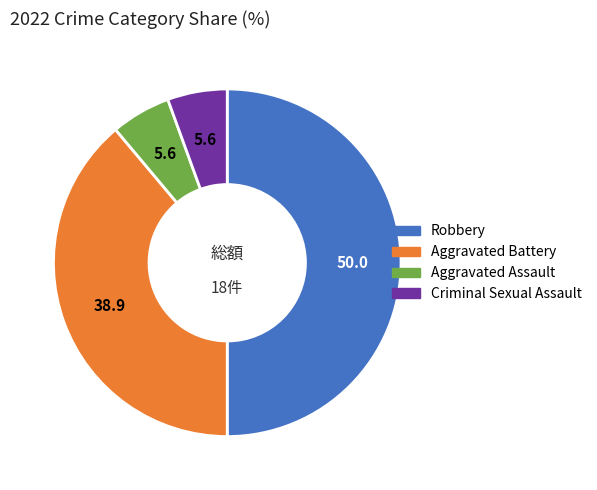

Which has a higher value, Aggravated Assault or Robbery?

Robbery